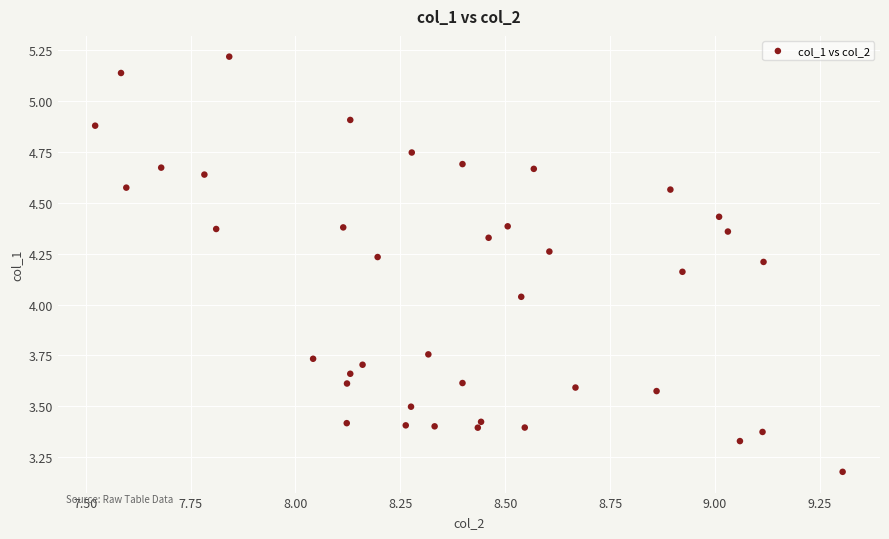

What is the range of X values (max minus min)?

1.8